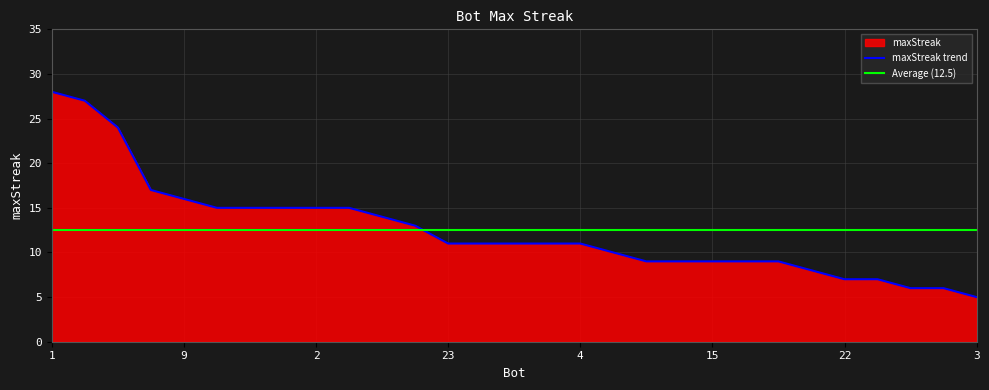

Reading left to right, transcribe all the data shown in this chart.

28	27	24	17	16	15	15	15	15	15	14	13	11	11	11	11	11	10	9	9	9	9	9	8	7	7	6	6	5